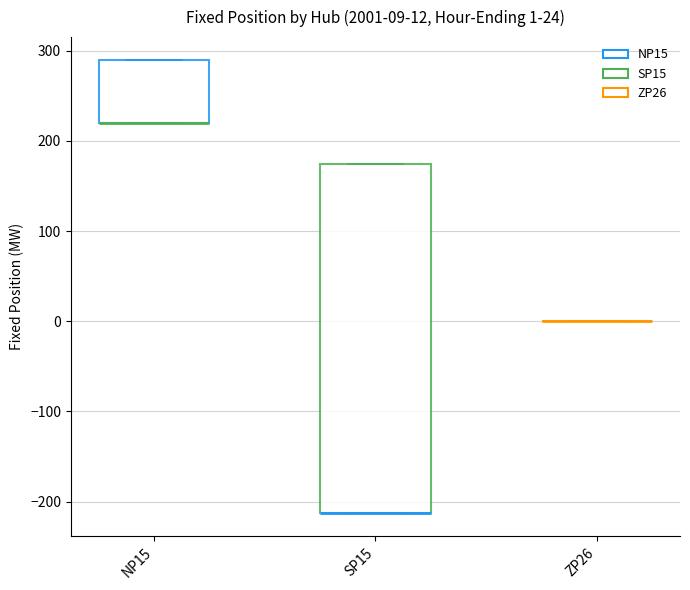

Comparing the boxes themselves (not the whiskers), which one is the tallest?

SP15